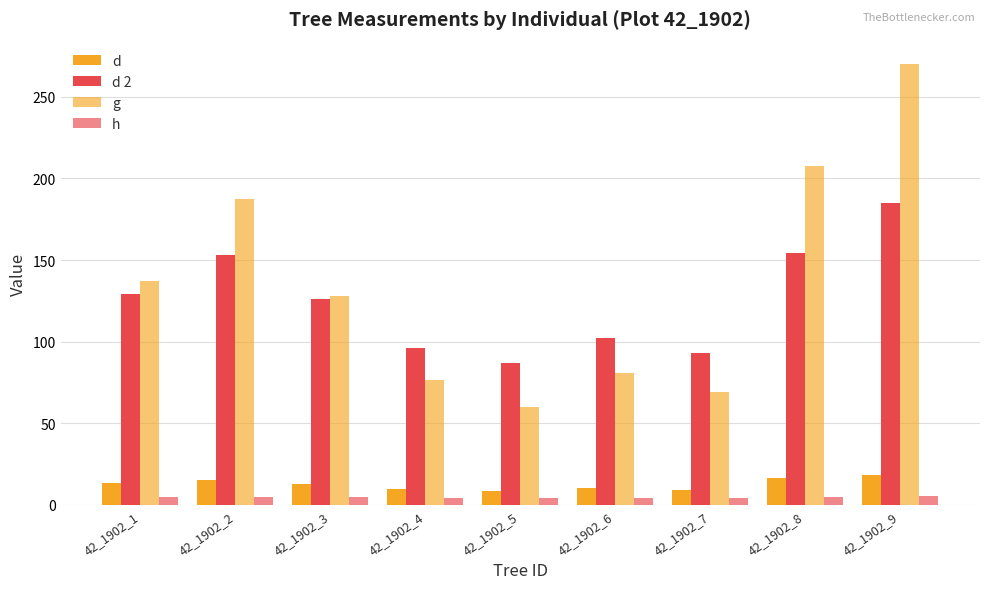

Does the chart contain stacked bars?

No